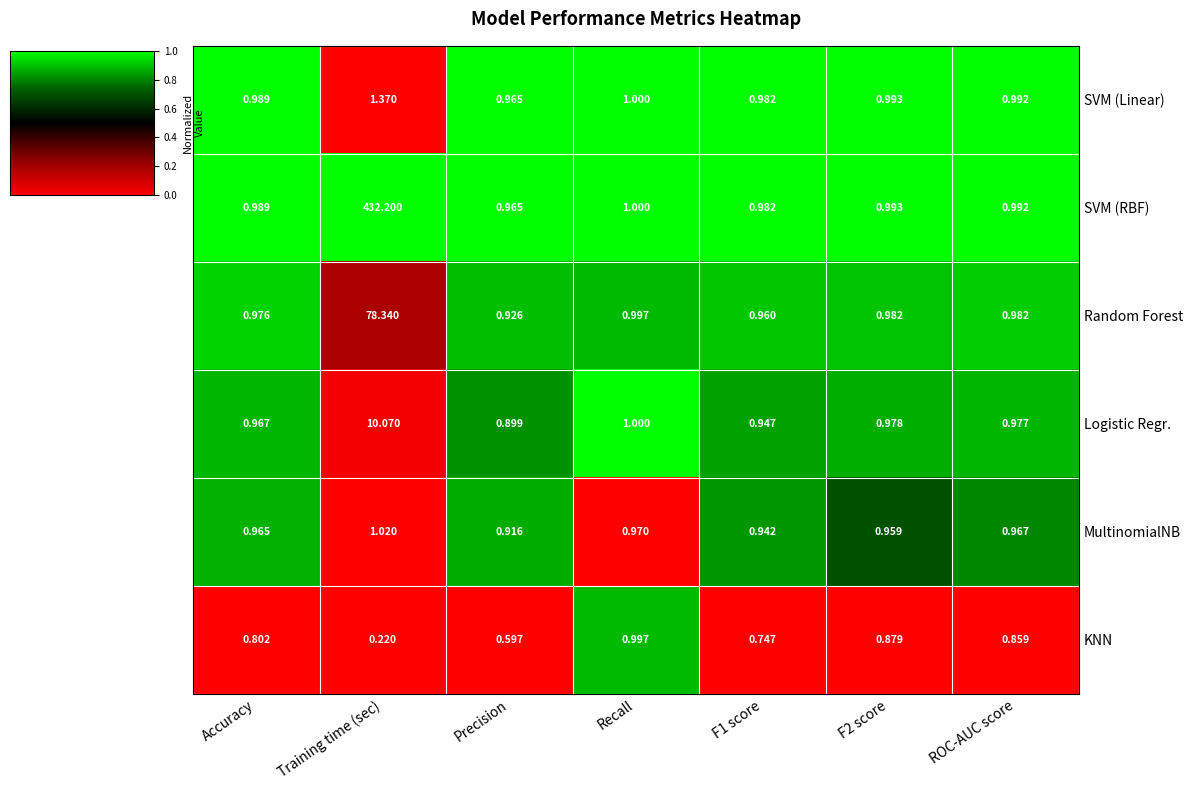

Which series has the widest spread of values?

SVM (RBF)